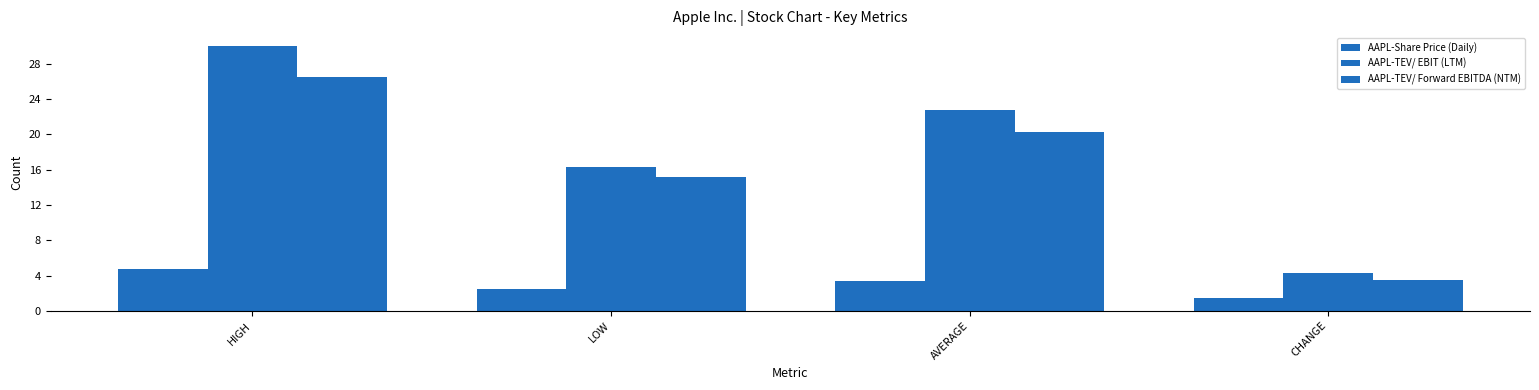

Which series has the largest total across all categories?

AAPL-TEV/ EBIT (LTM)